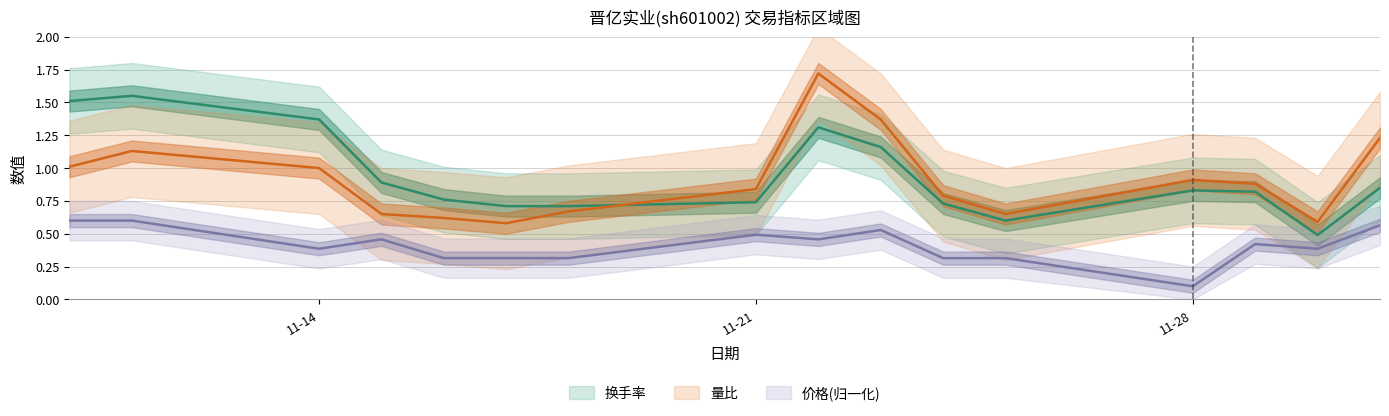

What is the difference between the maximum and minimum values in the 量比 series?

1.1